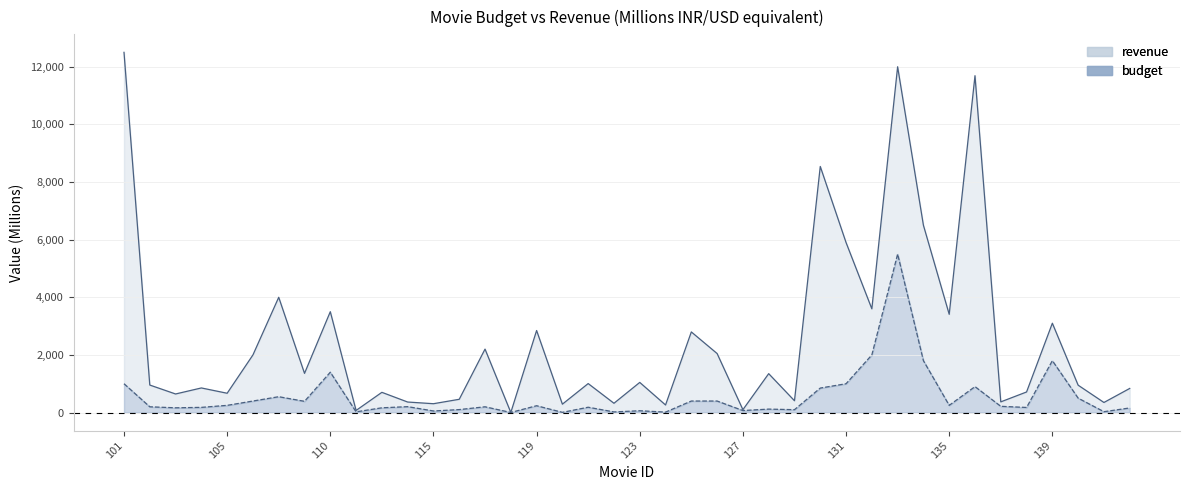

What is the value of the revenue point at the 16th from the left?

3.3